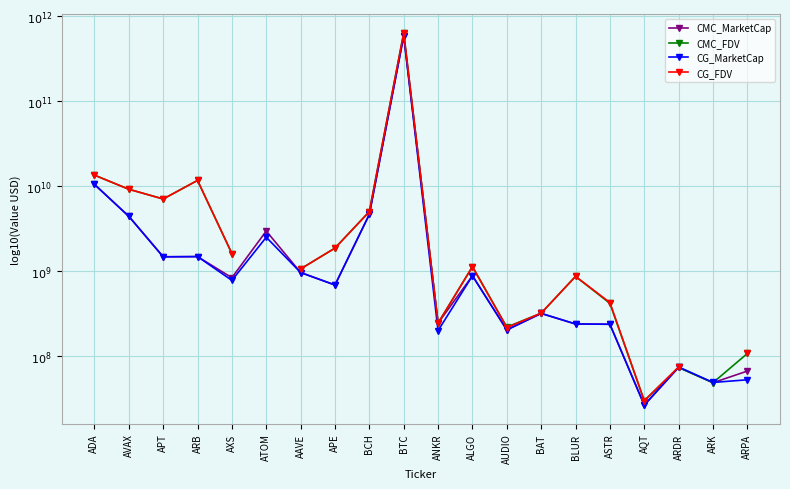

At which category does CMC_FDV reach its first local valley?

APT